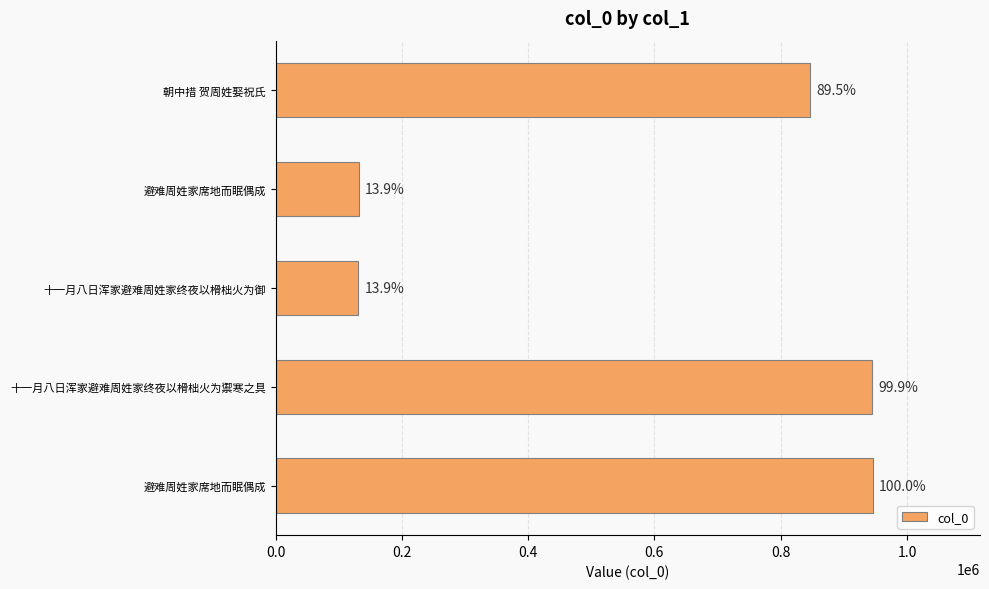

What is the difference between the maximum and second lowest values?

814130